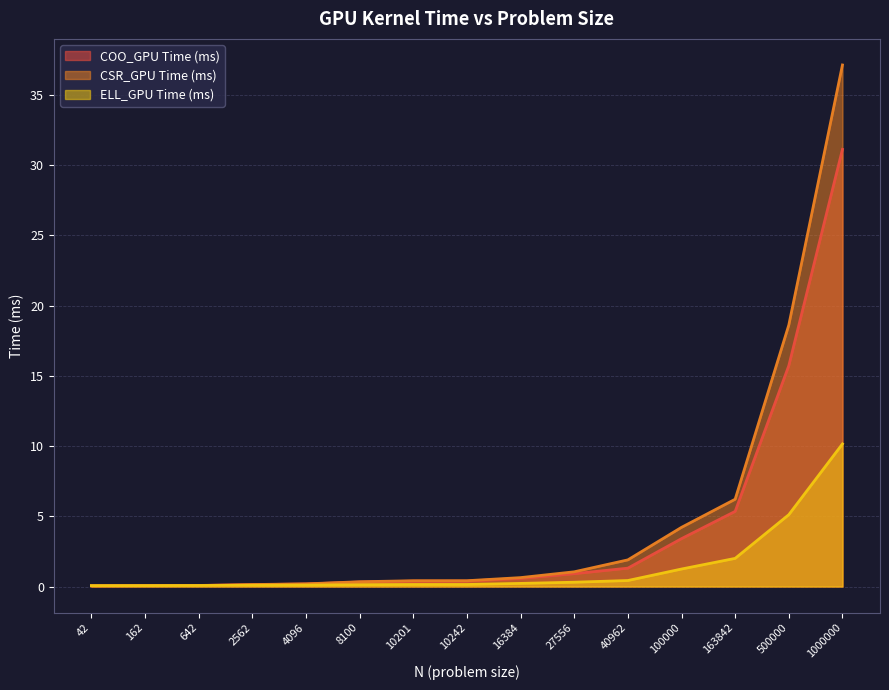

How many lines are shown in the chart?

3